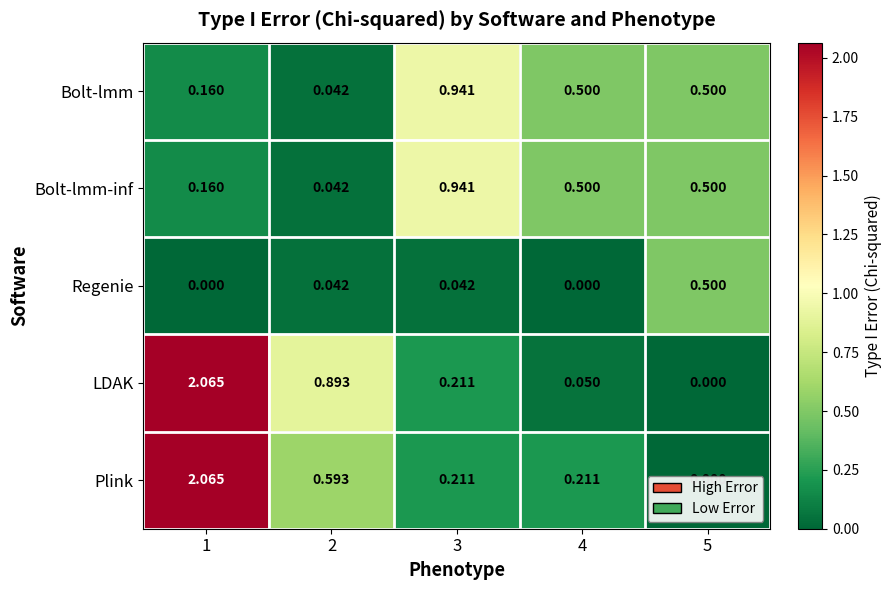

Is the value of Bolt-lmm-inf at 3 greater than the value of Regenie at 4?

Yes